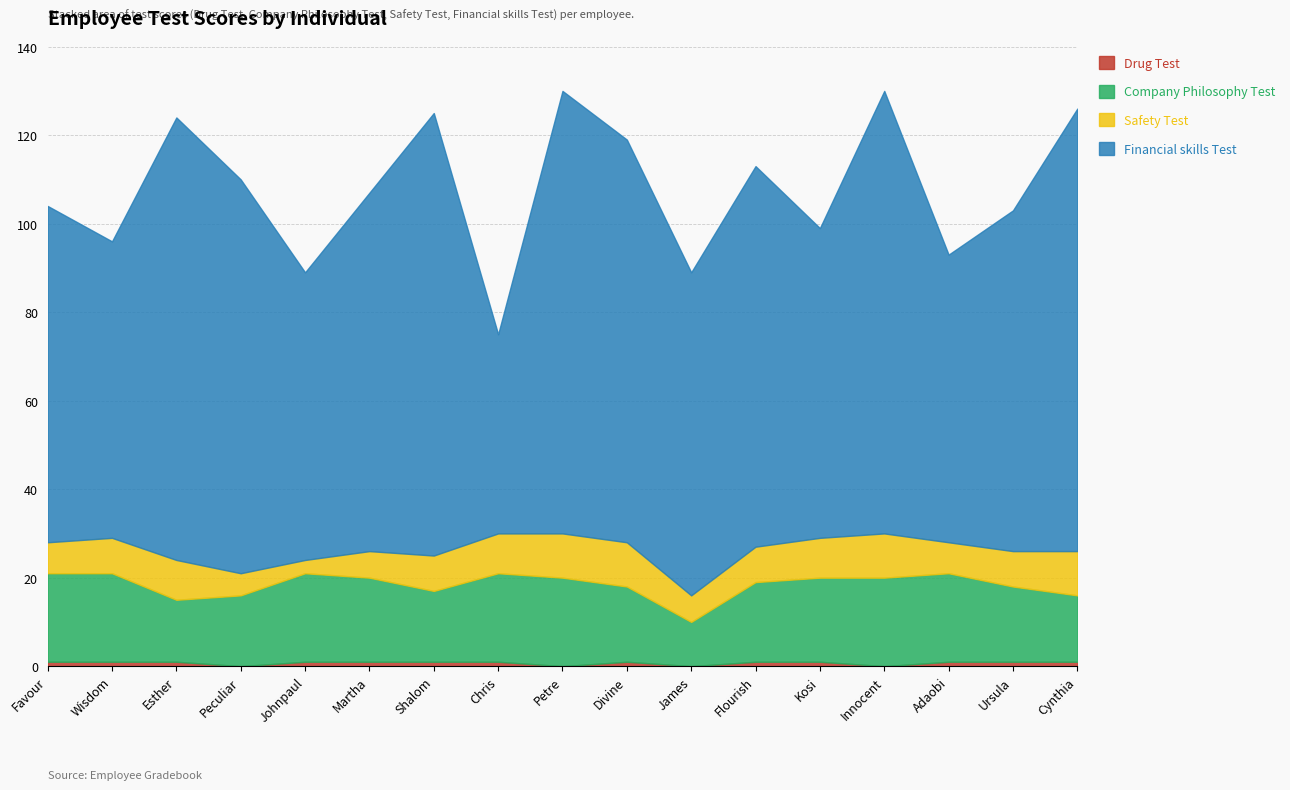

At which category does the chart reach its peak across all series?

Esther